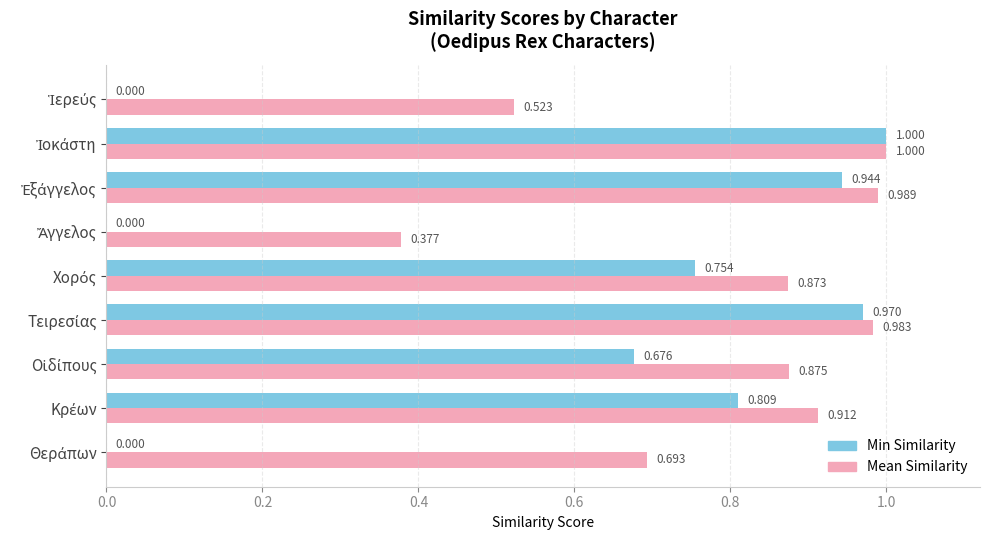

Which series has the largest total across all categories?

Mean Similarity